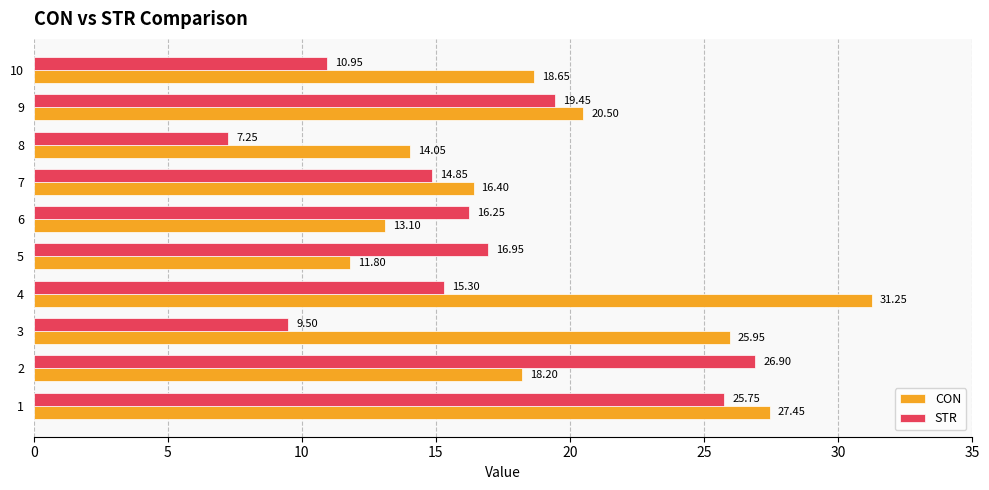

What is the difference between the CON values at 1 and 10?

8.8